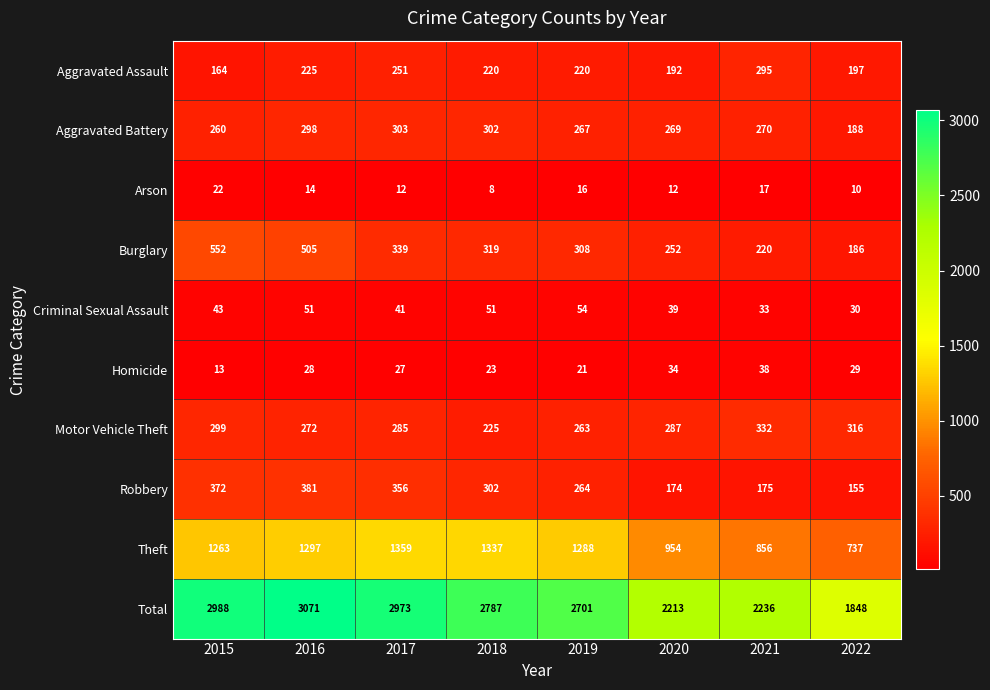

What is the sum of the Homicide values at 2022 and 2021?

67